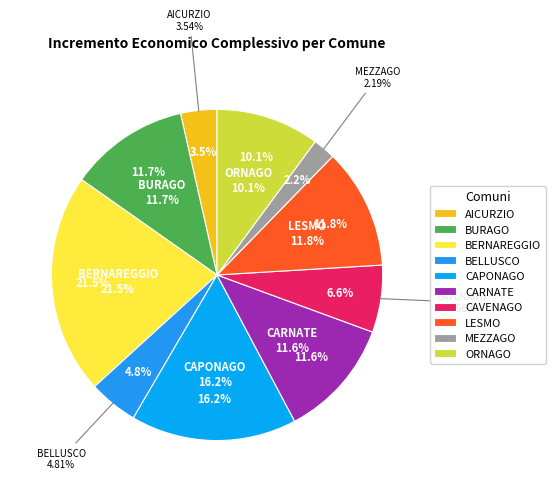

How many segments does this pie chart have?

10